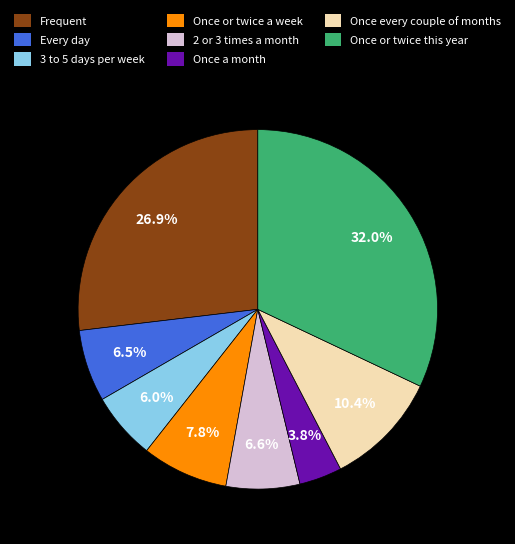

Does Once a month account for over 50% of the chart?

No